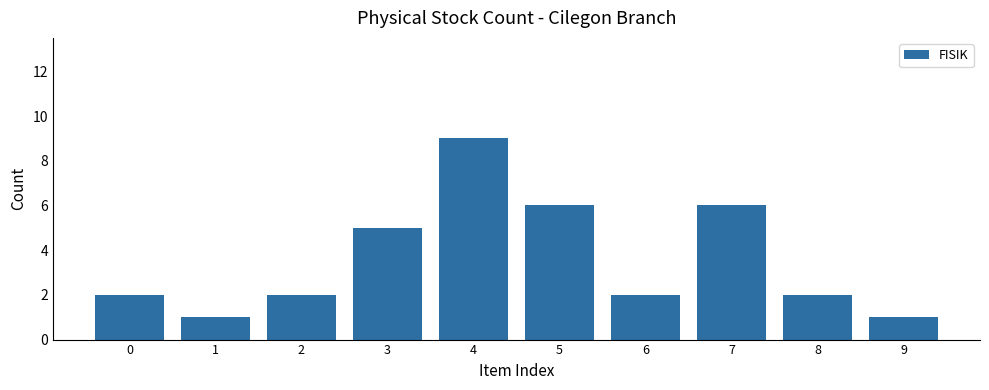

What is the sum of all values?

36